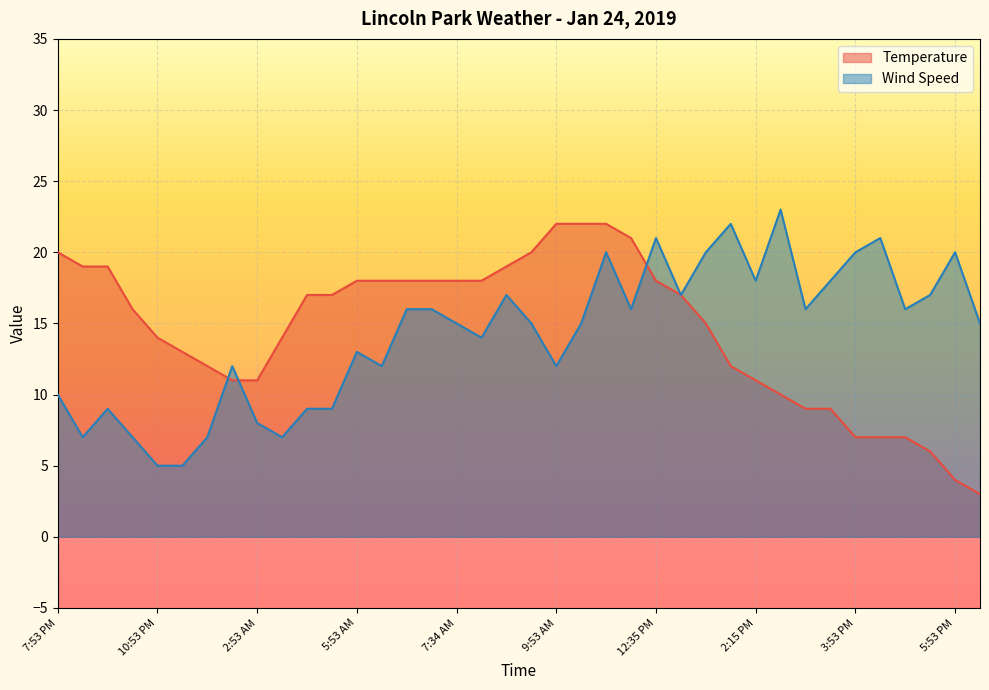

Does the chart display data point markers on the line(s)?

No